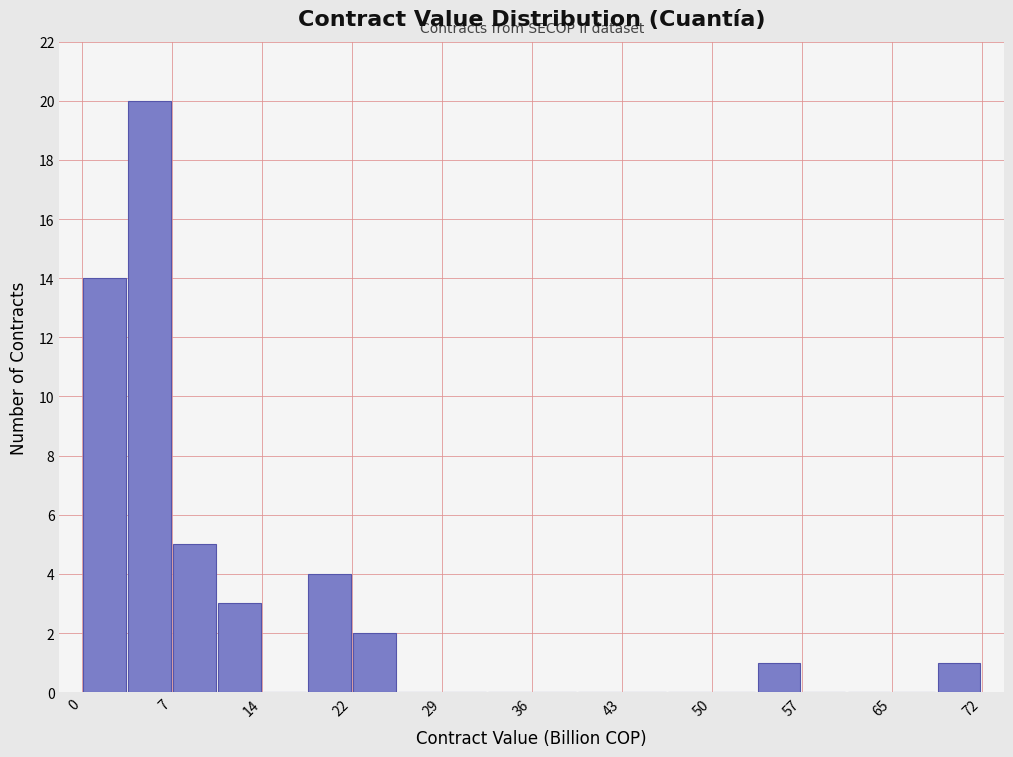

Read against the x-axis, roughly where is the centre of the tallest bar?

5